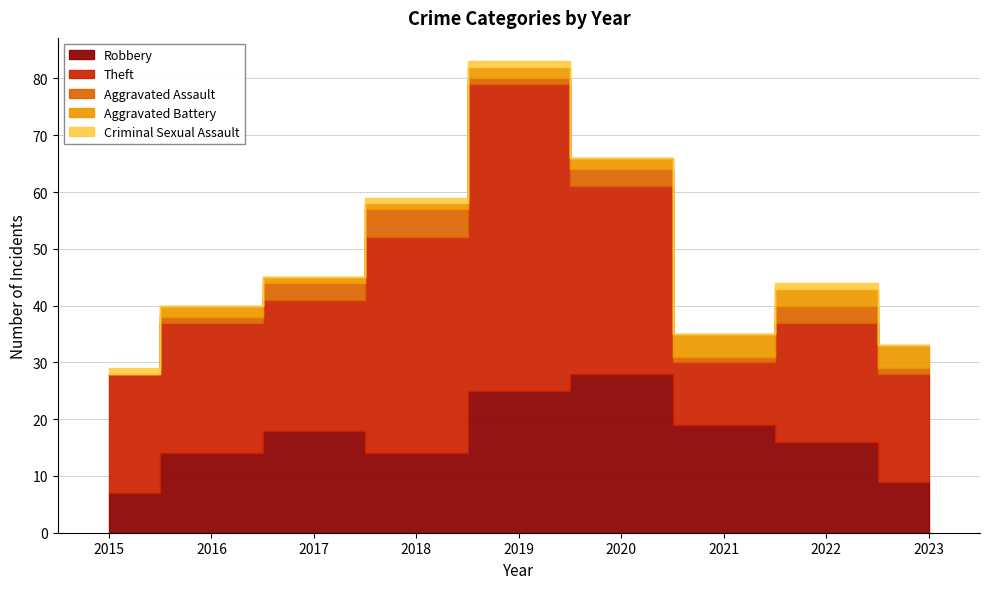

True or false: Aggravated Assault and Robbery cross at least once.

False